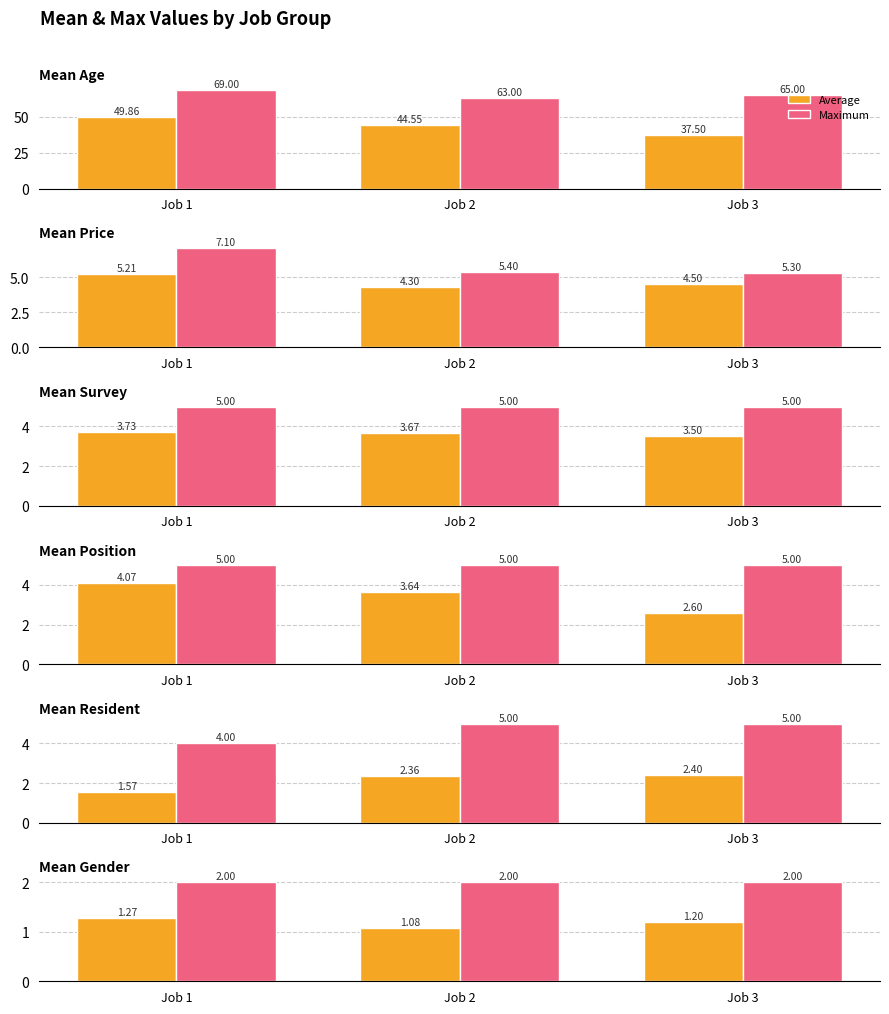

How many series are shown in this chart?

2